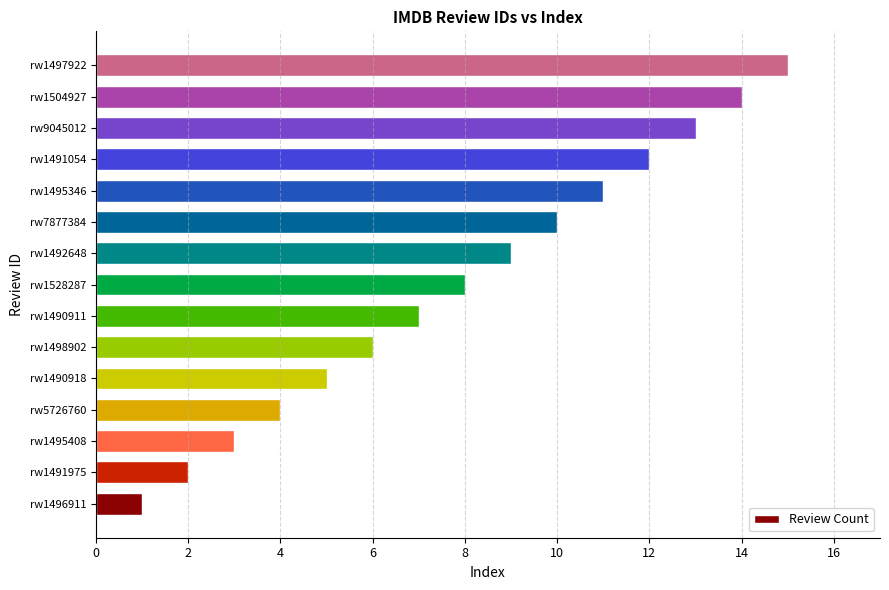

List the labels in order of value, largest first.

rw1497922, rw1504927, rw9045012, rw1491054, rw1495346, rw7877384, rw1492648, rw1528287, rw1490911, rw1498902, rw1490918, rw5726760, rw1495408, rw1491975, rw1496911